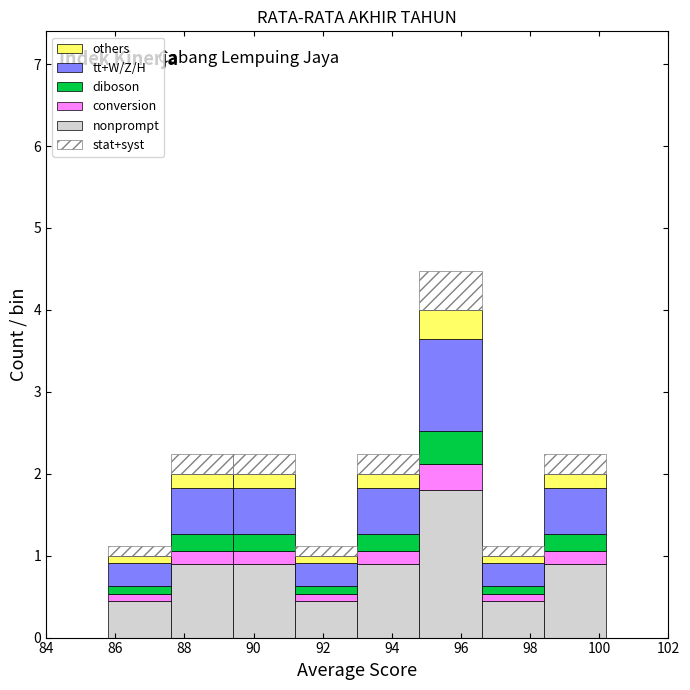

Reading left to right, list every stacked bar in this chart as the range it spans on the x-axis followed by its total height. The values are not printed on the chart, so give them approximately, as read against the axis.

84.0 to 85.8: 0
85.8 to 87.6: 1.1
87.6 to 89.4: 2.2
89.4 to 91.2: 2.2
91.2 to 93.0: 1.1
93.0 to 94.8: 2.2
94.8 to 96.6: 4.5
96.6 to 98.4: 1.1
98.4 to 100.2: 2.2
100.2 to 102.0: 0